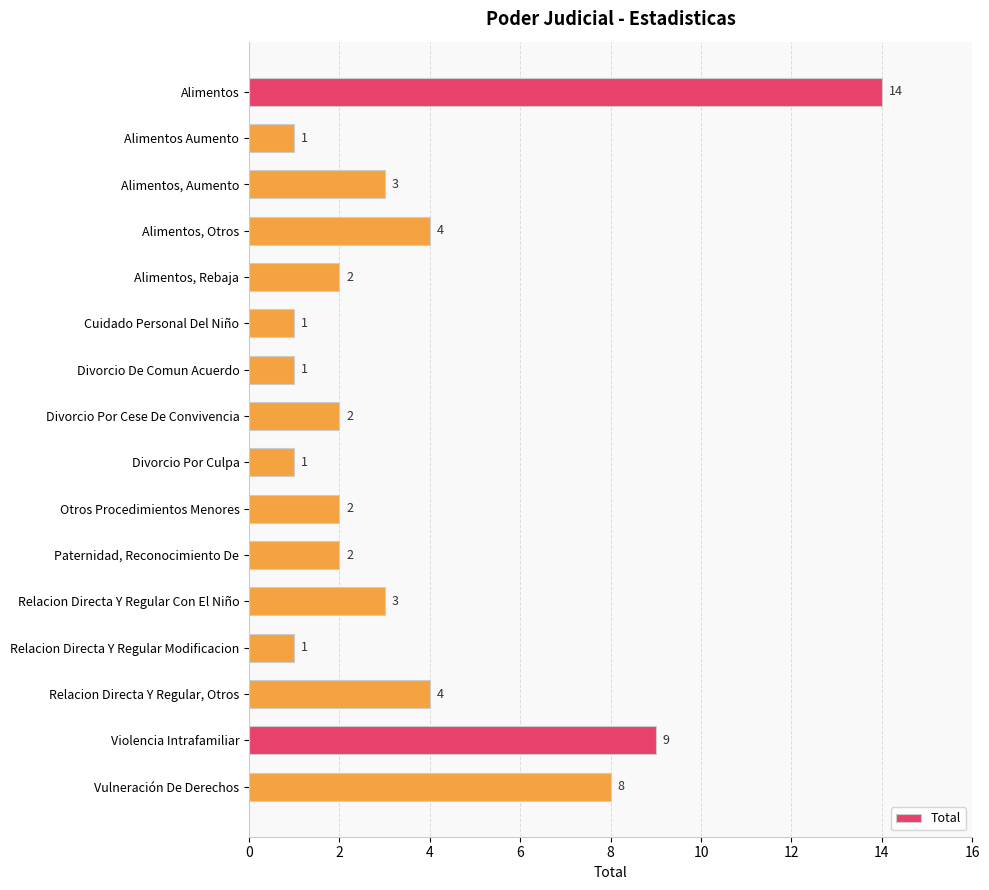

How many bars are there in total?

16